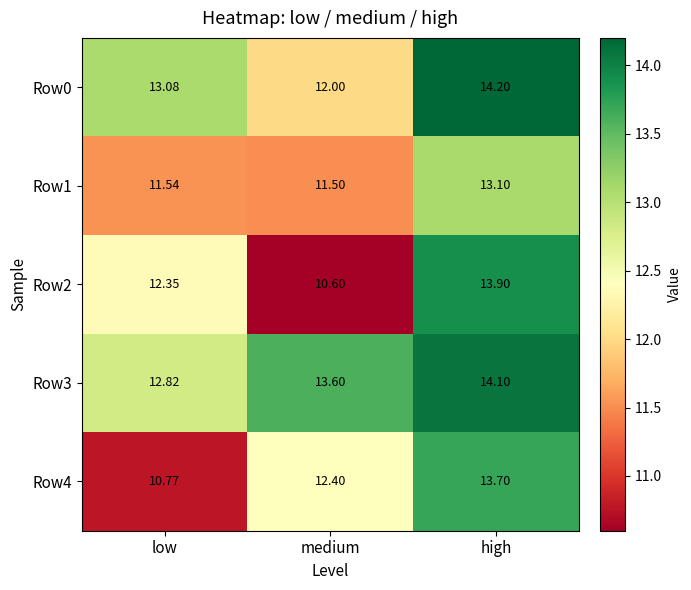

At which category is the sum across all series the highest?

high